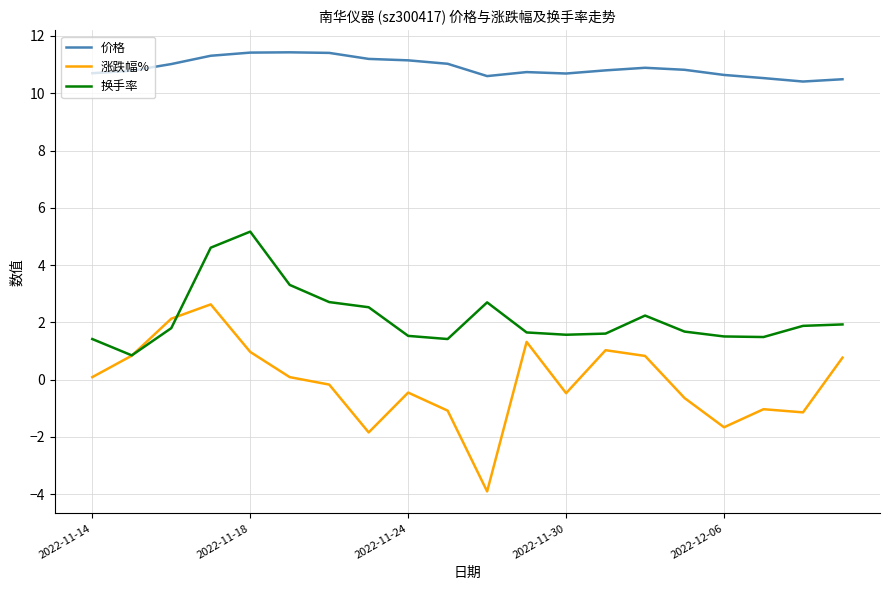

True or false: 涨跌幅% and 价格 cross at least once.

False